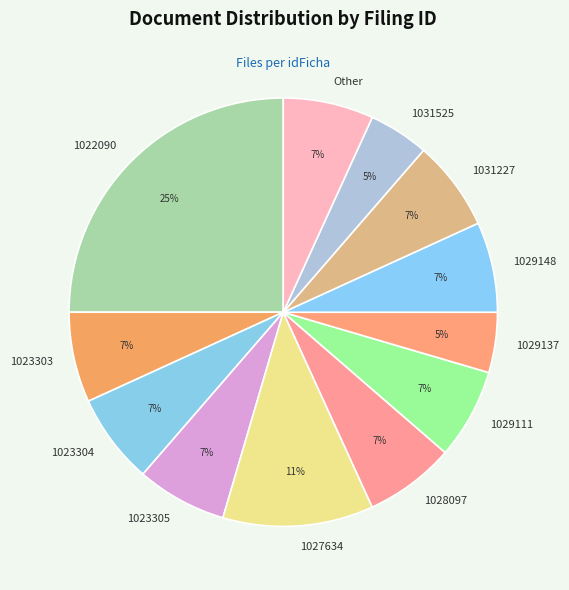

To the nearest percent, what is the average slice percentage?

8%